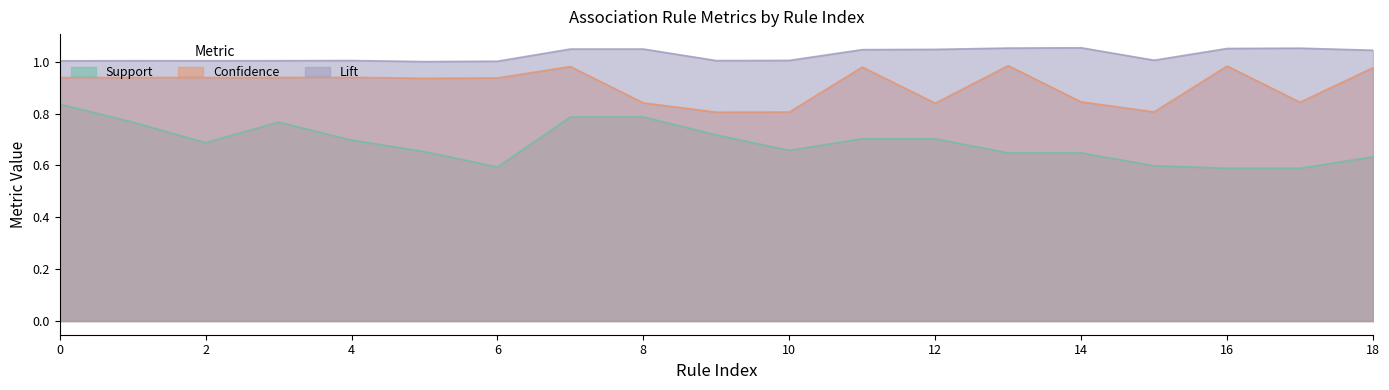

What is the difference between the second highest and second lowest values in the Support series?

0.2